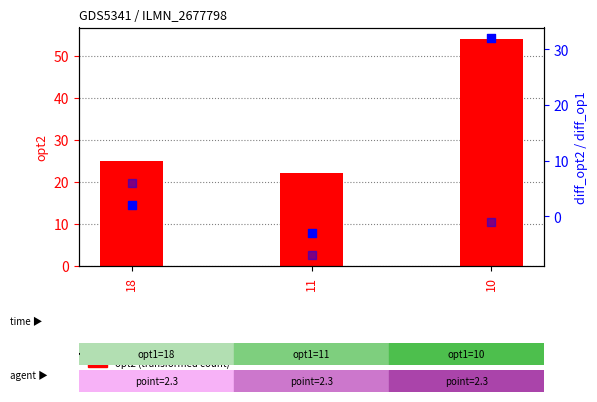

At which category is the sum across all series the highest?

10